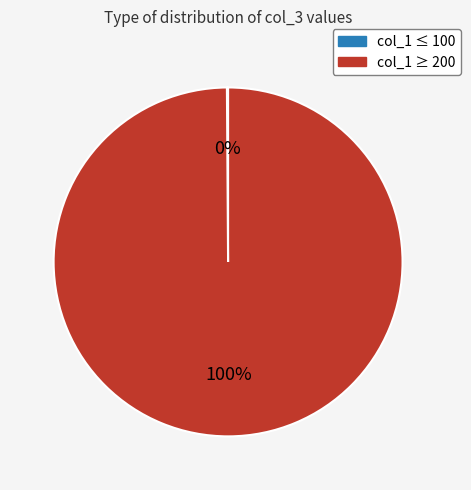

Does any single category account for the majority?

Yes